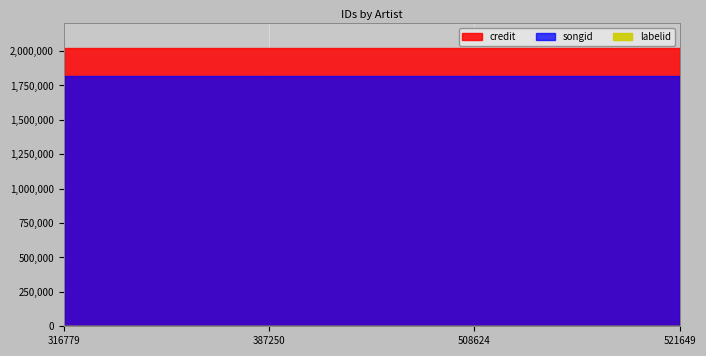

What is the lowest value of the credit series?

2019757